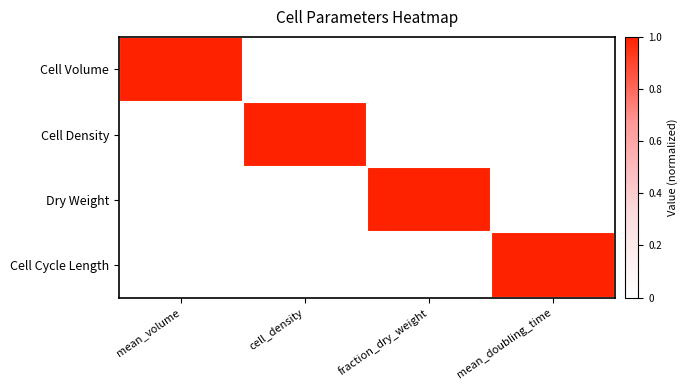

At how many categories does at least one series exceed 0?

4